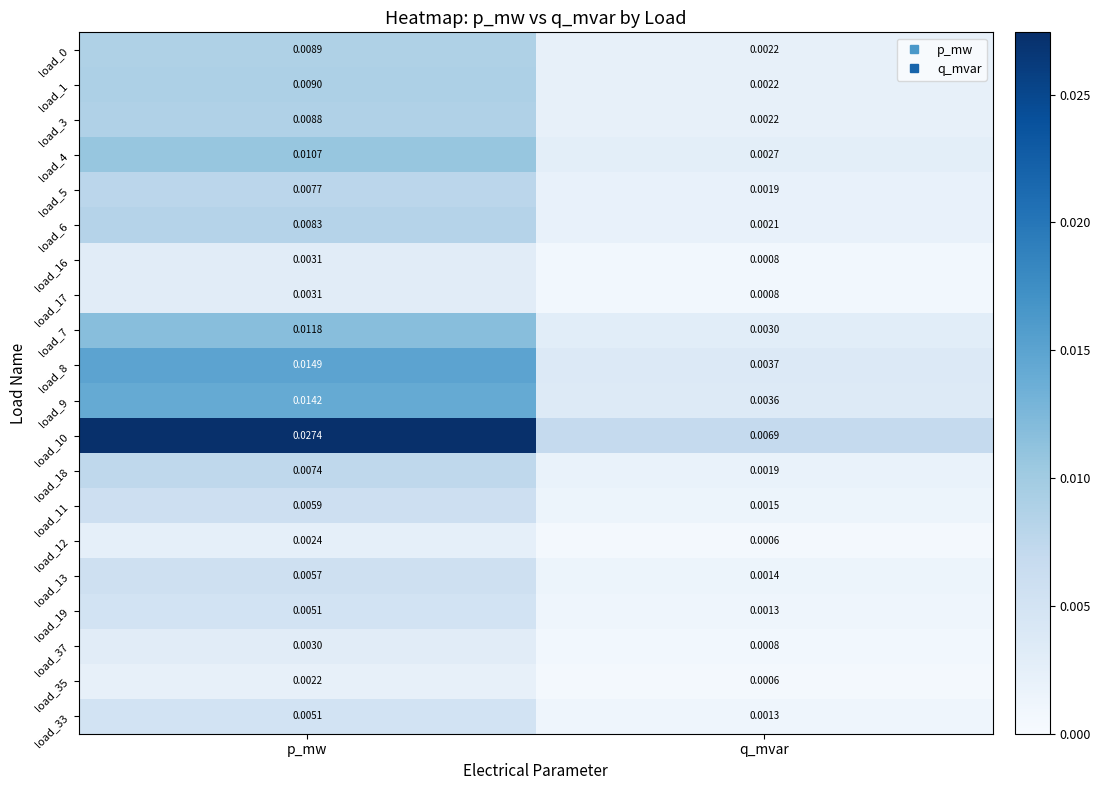

Is the value of load_1 at p_mw greater than the value of load_7 at q_mvar?

Yes